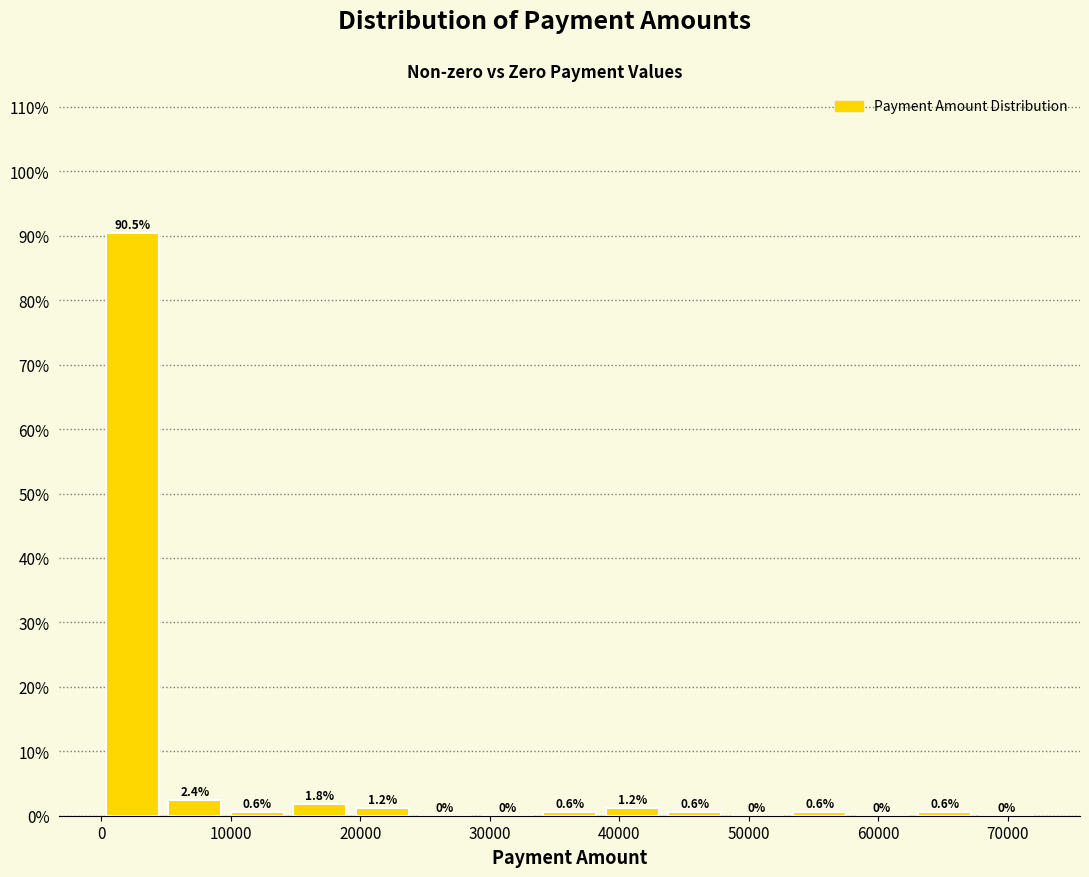

What is the height of the bar covering 34000 to 39000 on the x-axis? The bar edges are not printed on the chart, so give them approximately, as read against the axis.

0.6